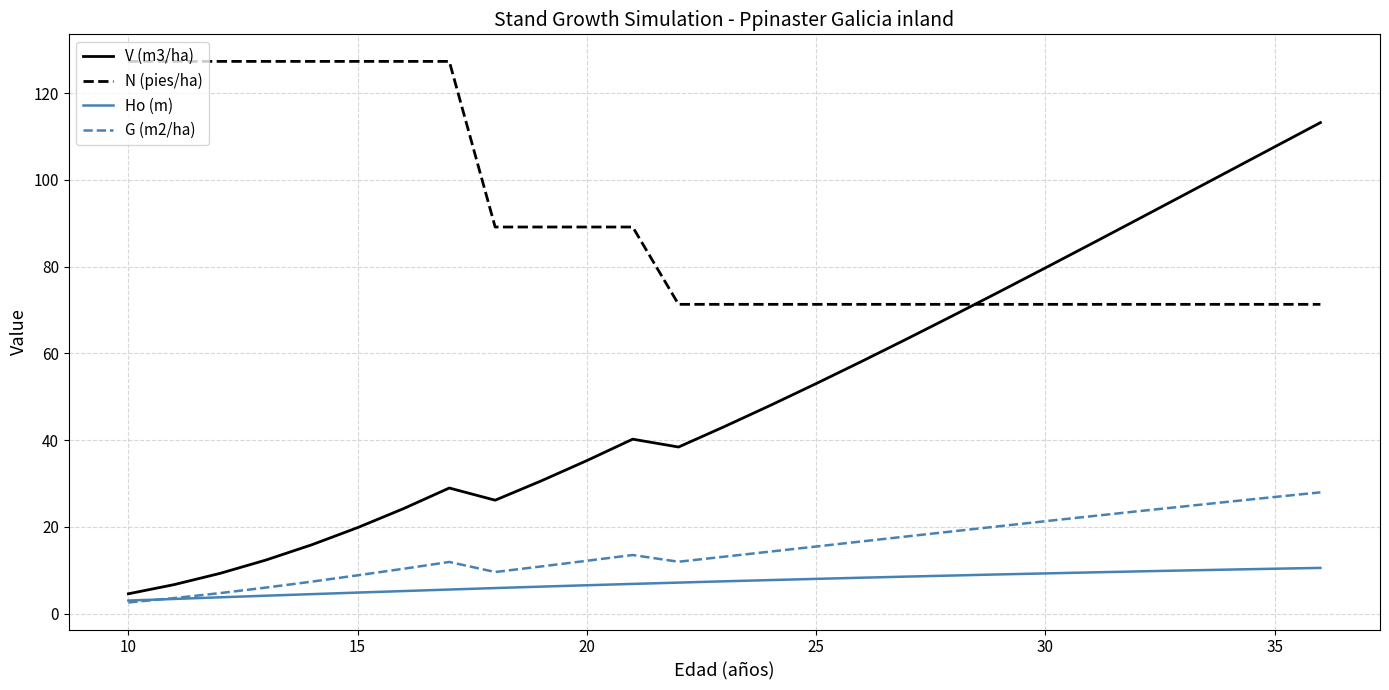

Which series has the largest total across all categories?

N (pies/ha)